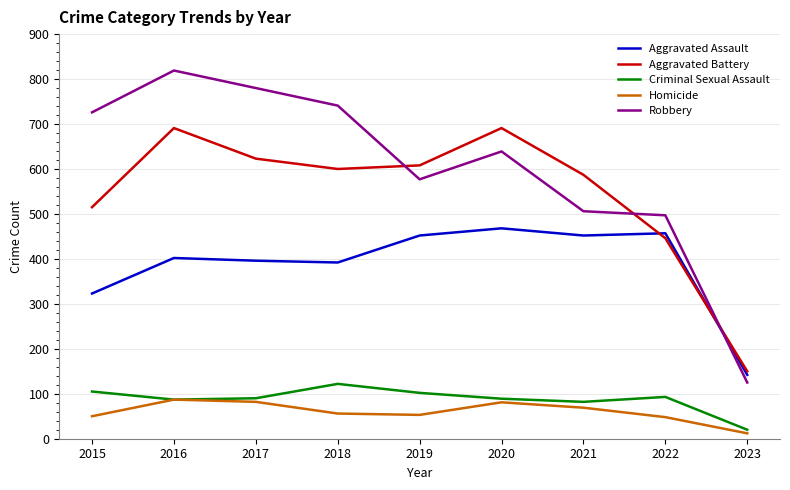

At which category is the sum across all series the highest?

2016